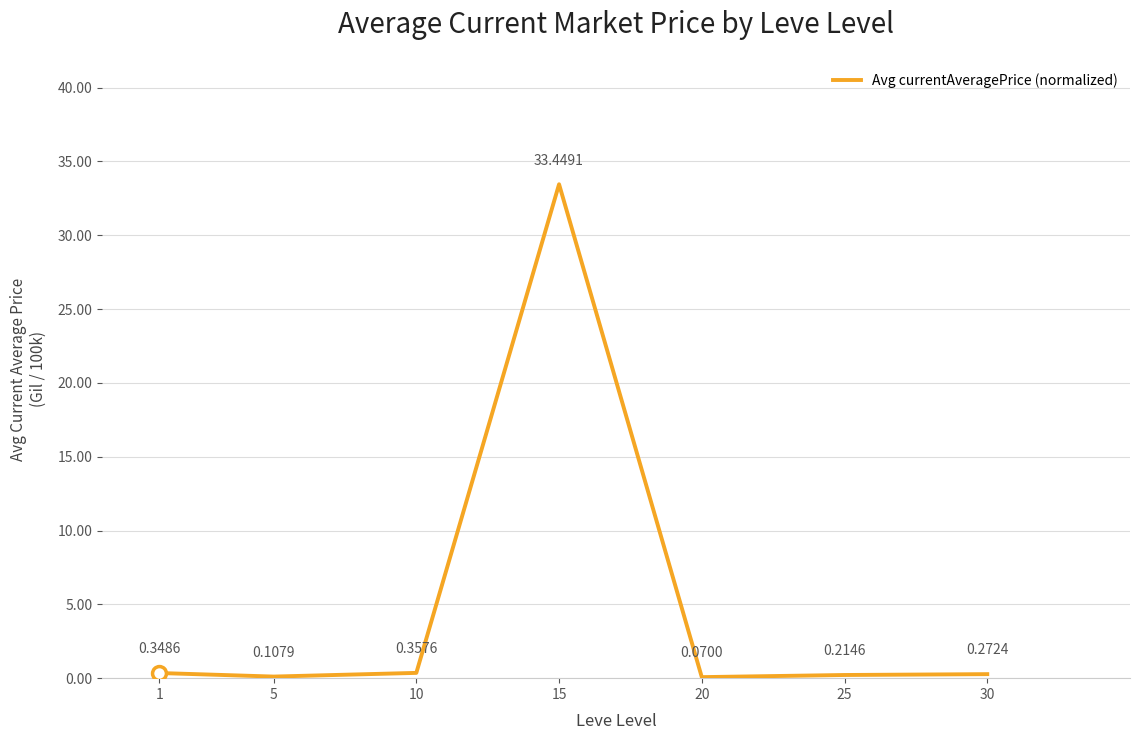

Between 5 and 30, which is larger?

30